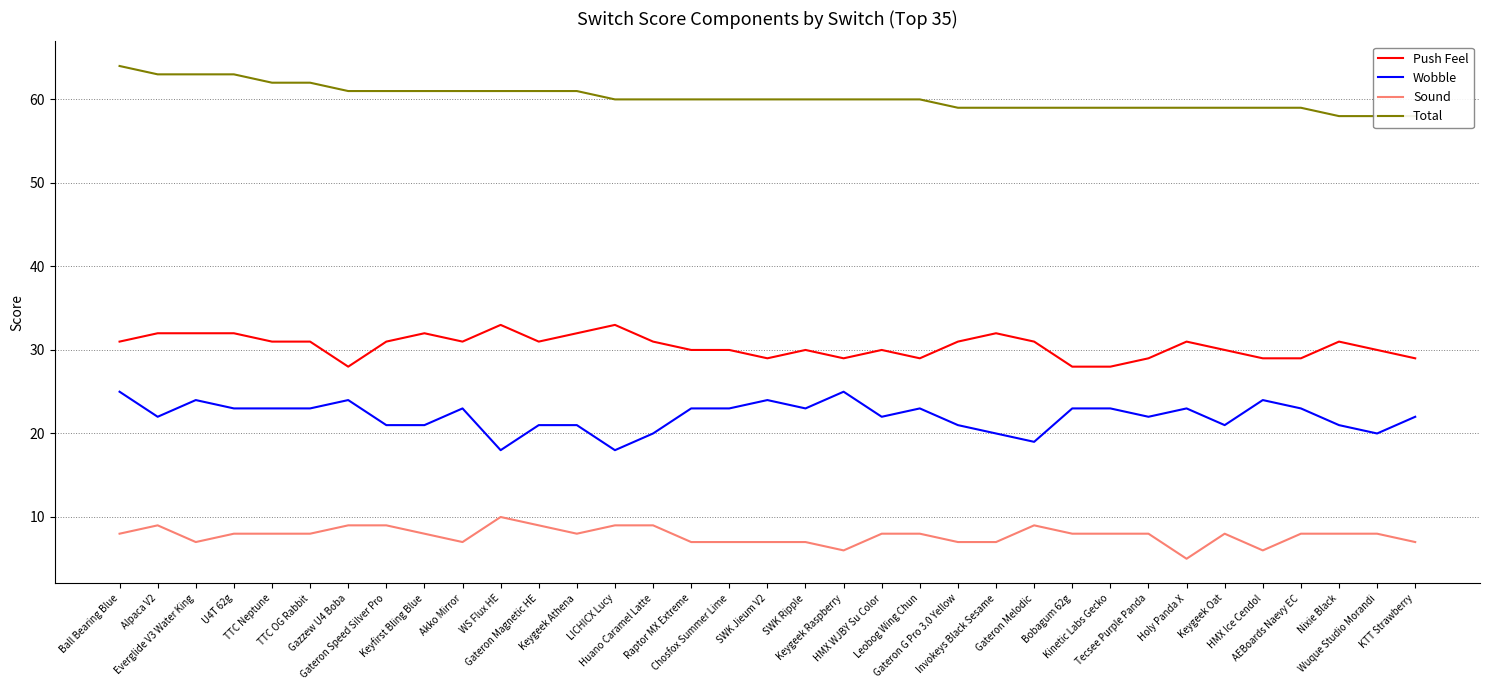

True or false: Total and Wobble intersect in this chart.

False